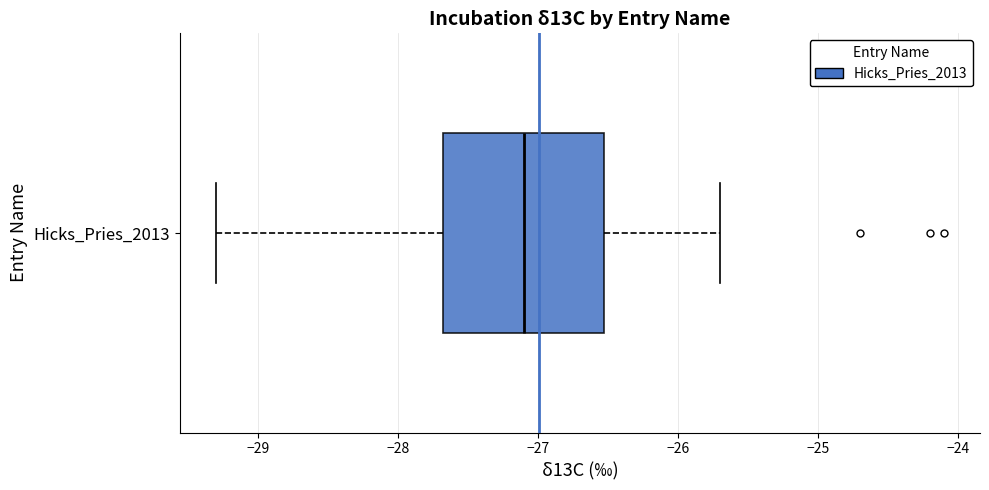

Read this box plot against the x-axis: the position of the median line, the range covered by the box, and the ends of both whiskers. The values are not printed on the chart, so give them approximately, as read against the axis.

median -27.1, box -27.7 to -26.5, whiskers -29.3 to -25.7